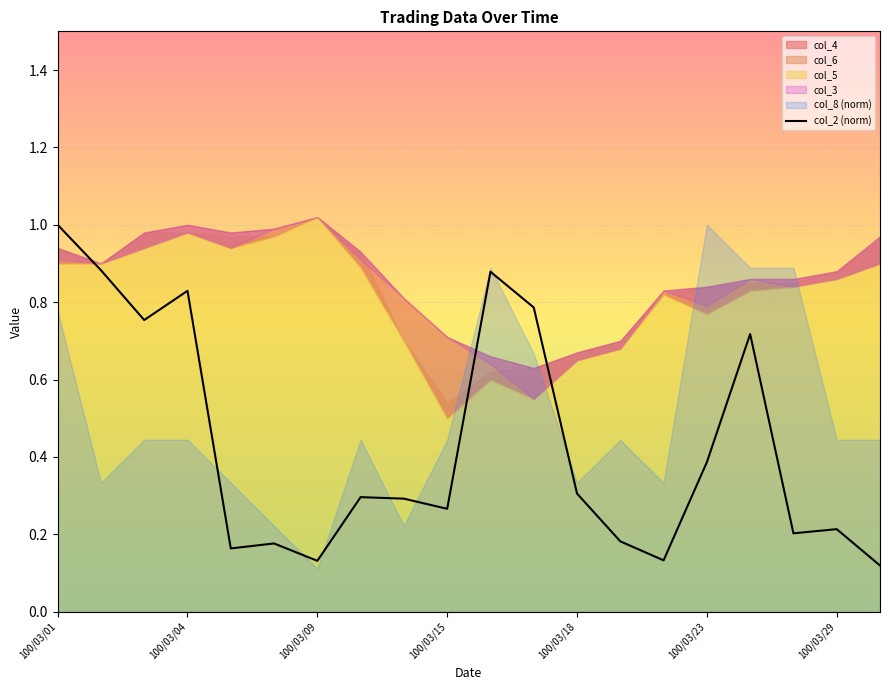

Which label corresponds to the largest value in the chart?

100/03/01